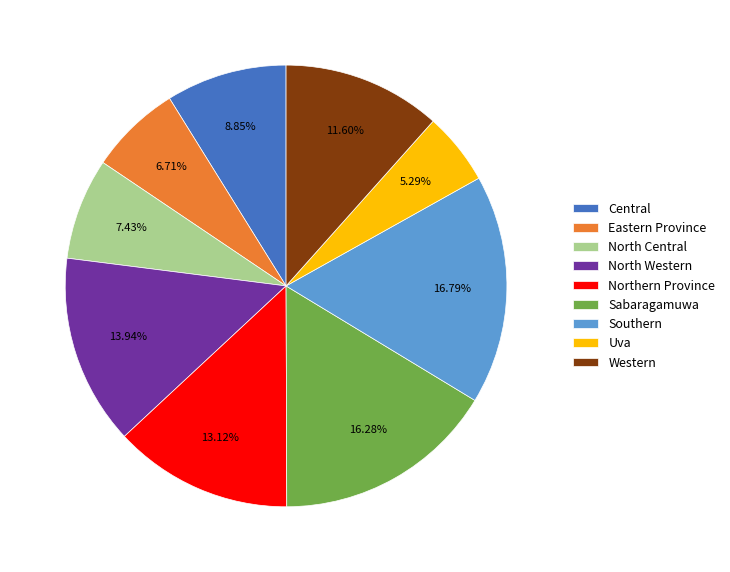

Rank the categories by value from lowest to highest.

Uva, Eastern Province, North Central, Central, Western, Northern Province, North Western, Sabaragamuwa, Southern